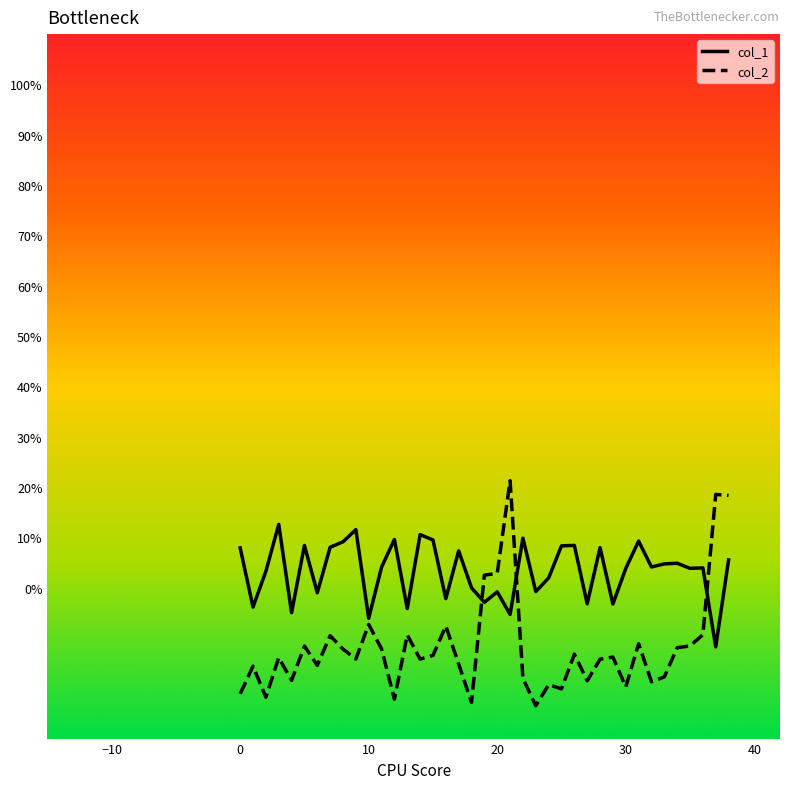

Is this an area chart (filled region under the line)?

No